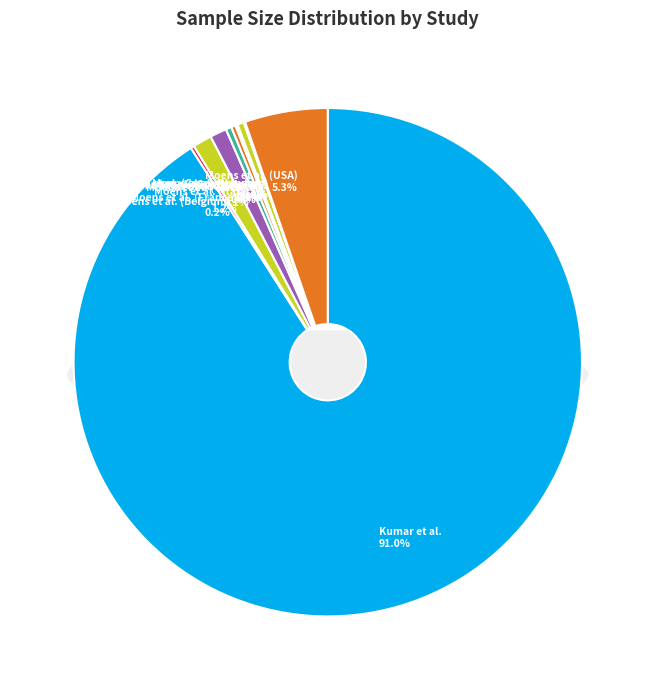

Does Moens et al. (France) represent more than half of the total?

No